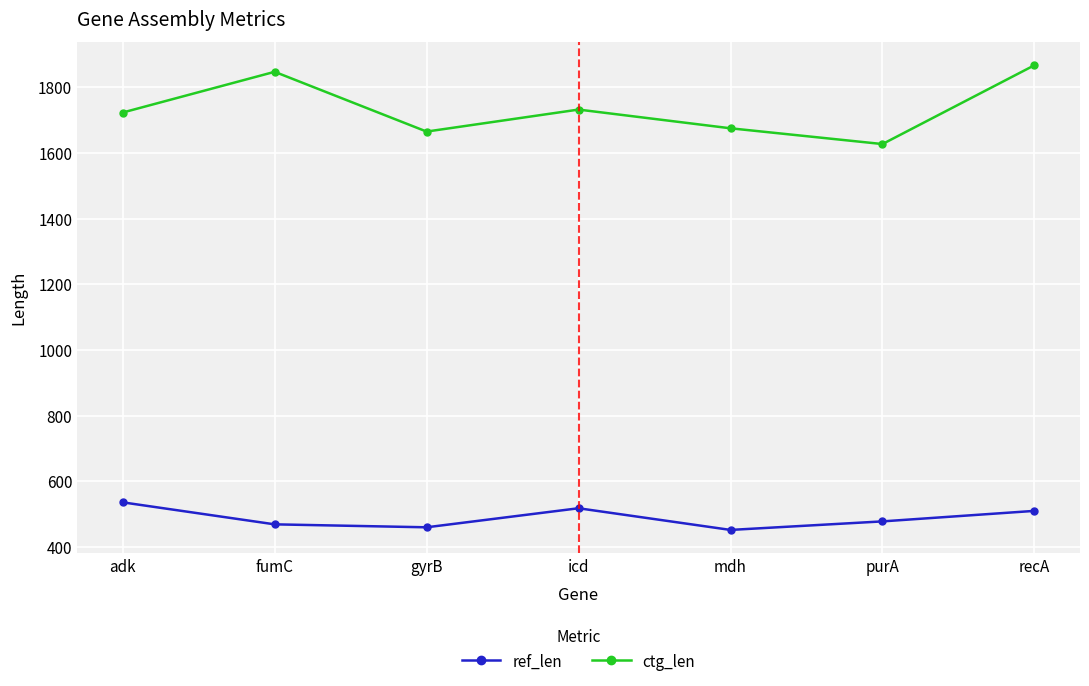

Reading left to right, what are all the values shown in this chart?

ref_len: 536	469	460	518	452	478	510
ctg_len: 1723	1847	1665	1732	1675	1627	1867